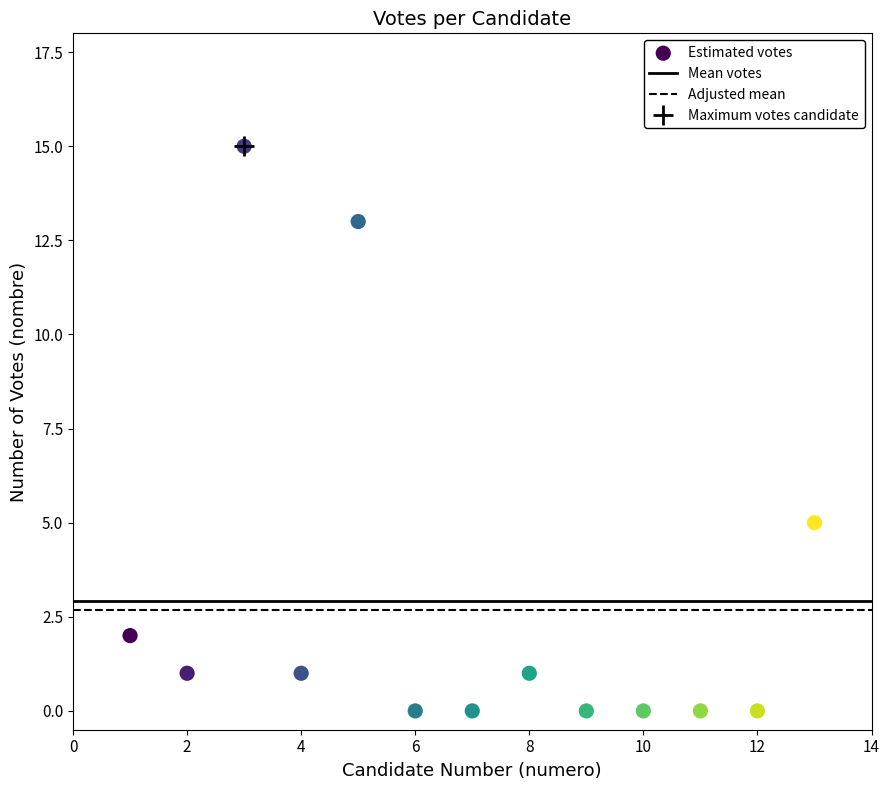

What is the range of X values (max minus min)?

12